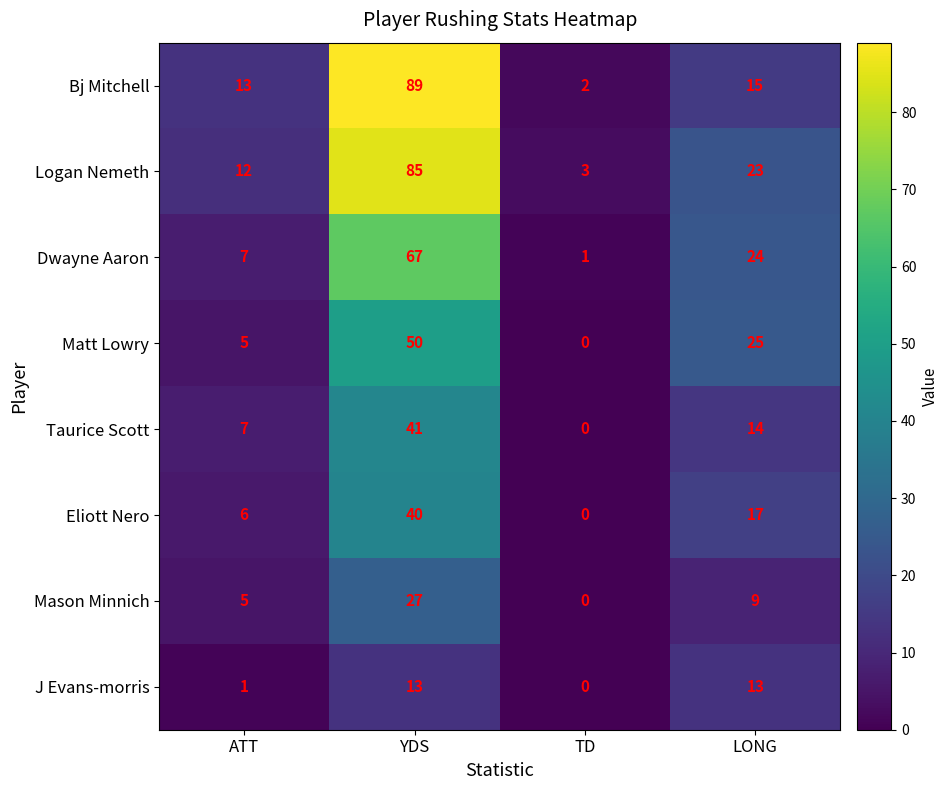

List the labels in order of Eliott Nero value, smallest first.

TD, ATT, LONG, YDS